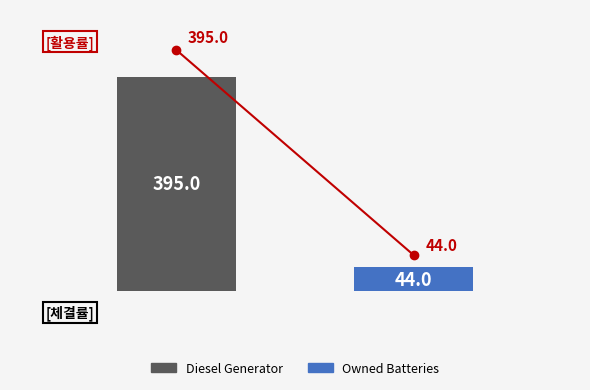

What are all the series names shown in the legend?

Diesel Generator, Owned Batteries